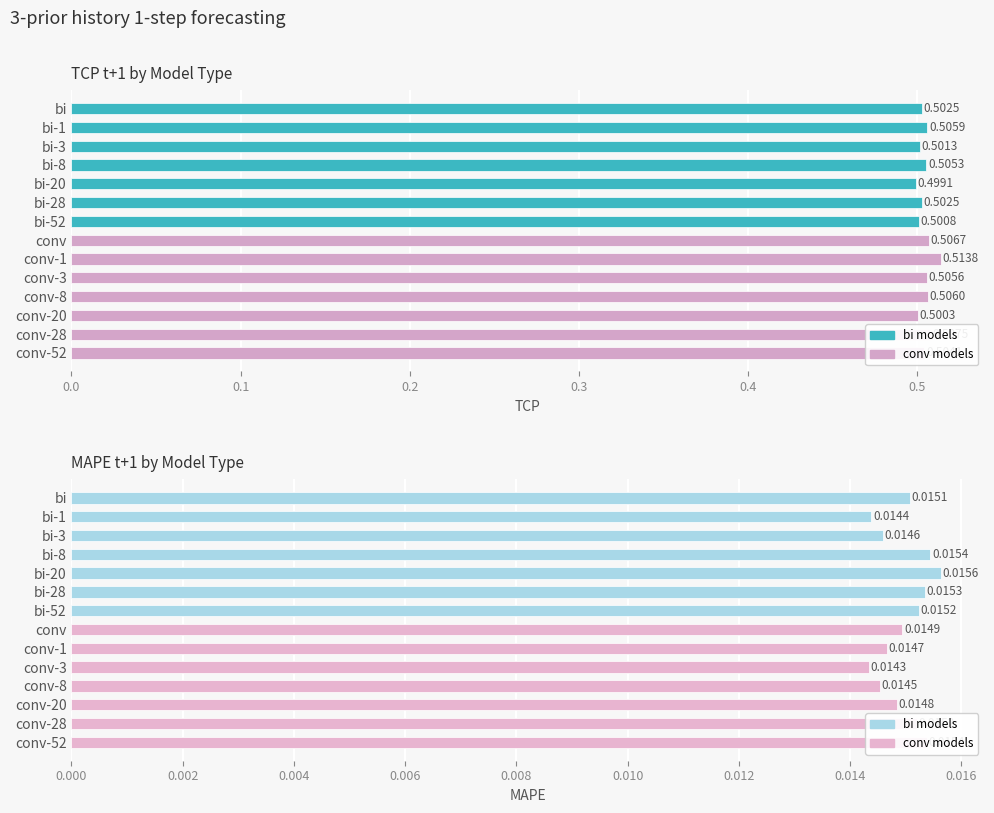

Reading left to right, extract all data points from this chart.

TCP t+1: 0.5	0.5	0.5	0.5	0.5	0.5	0.5	0.5	0.5	0.5	0.5	0.5	0.5	0.5
MAPE t+1: 0.0	0.0	0.0	0.0	0.0	0.0	0.0	0.0	0.0	0.0	0.0	0.0	0.0	0.0